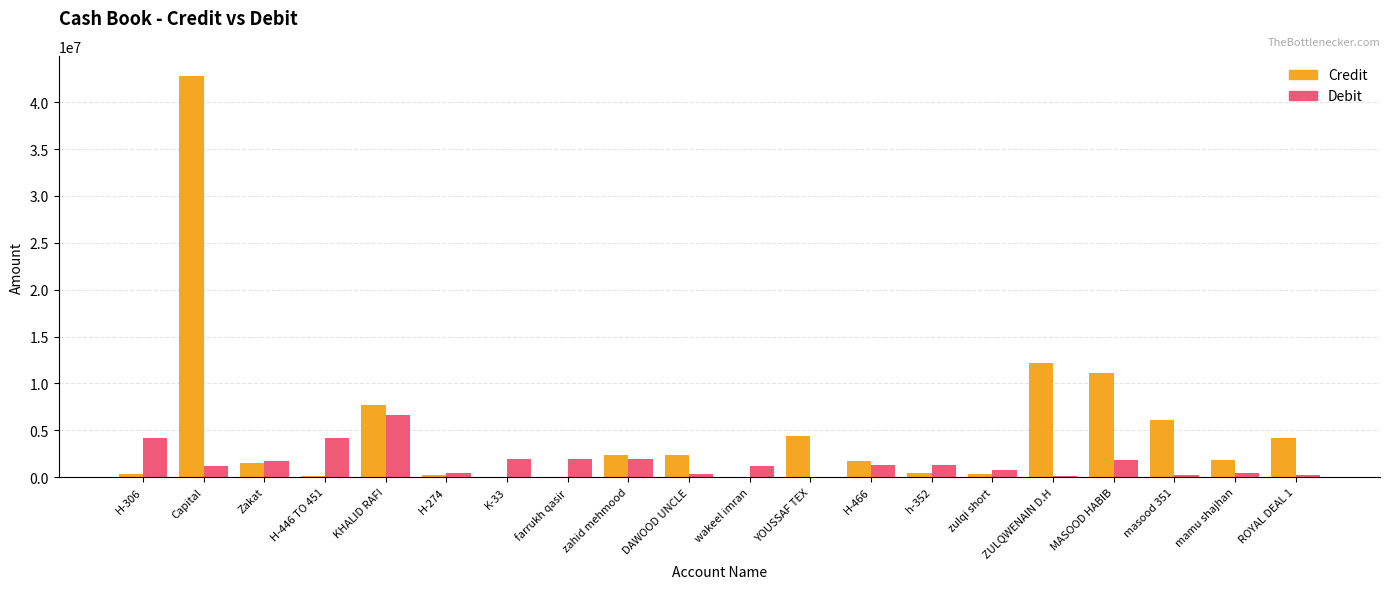

True or false: Credit has a value of 3932602 at ZULQWENAIN D.H.

False